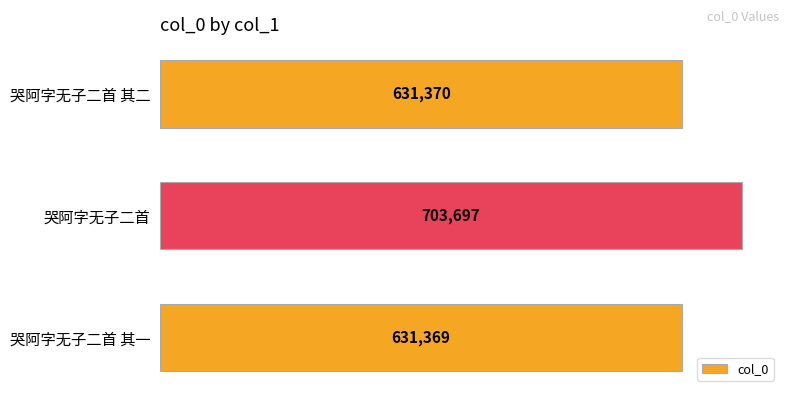

How many data points are less than 631370?

1